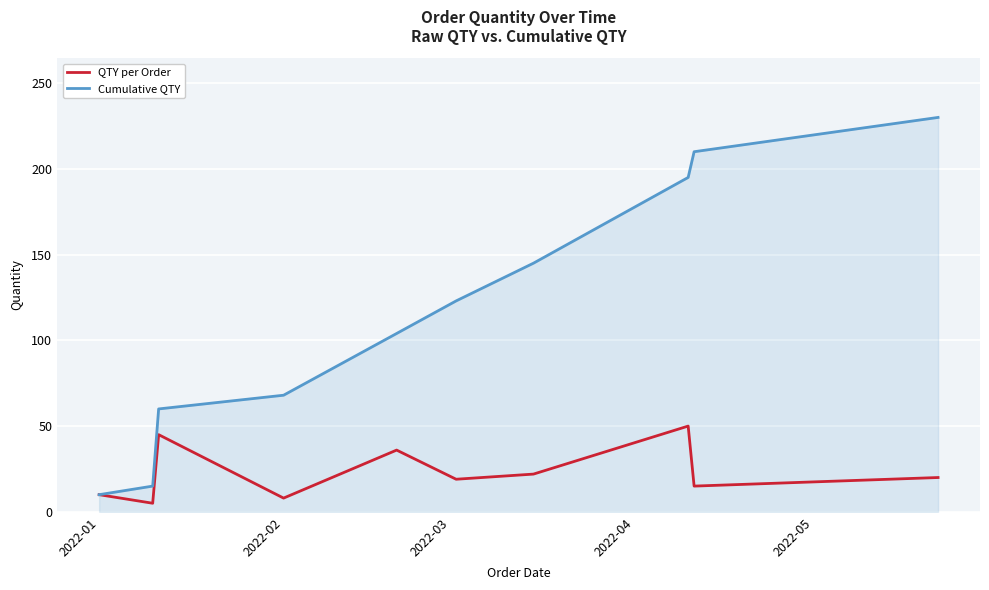

List the series in order of their overall mean, lowest first.

QTY per Order, Cumulative QTY